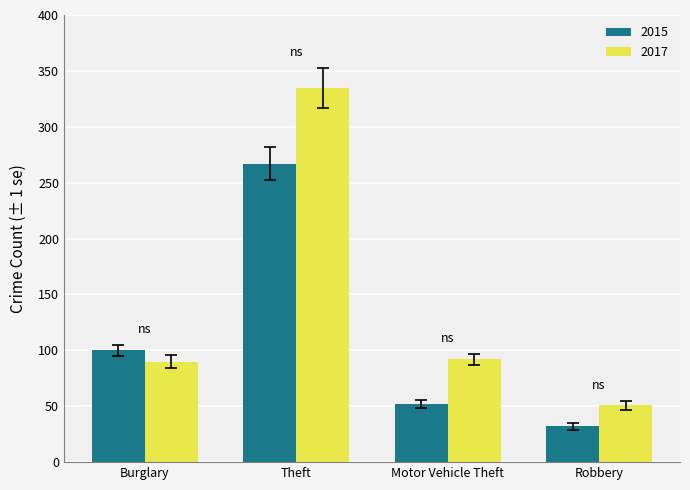

List the labels in order of 2015 value, largest first.

Theft, Burglary, Motor Vehicle Theft, Robbery